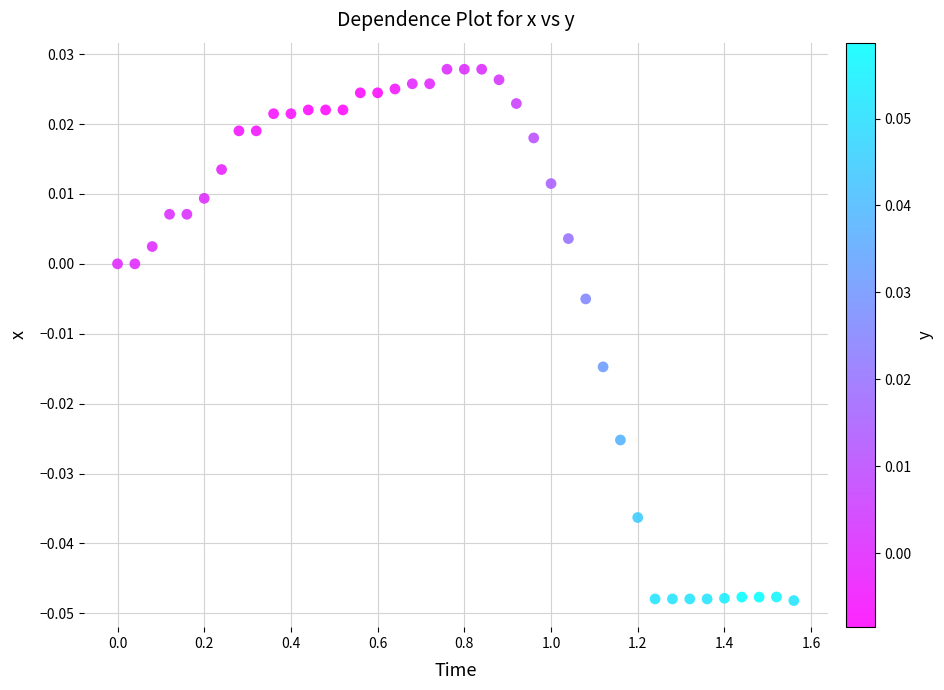

What is the range of X values (max minus min)?

1.6